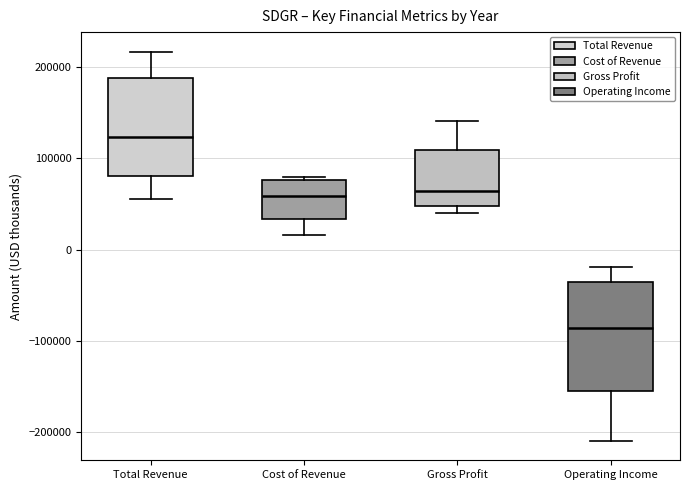

Where is the lower edge of the box for Operating Income on the y-axis? The values are not printed on the chart, so give them approximately, as read against the axis.

-150000